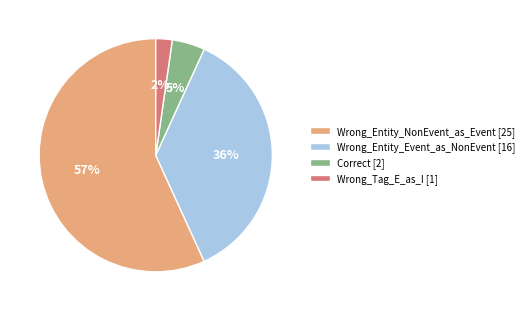

The Wrong_Entity_NonEvent_as_Event slice represents 62% of the pie. True or false?

False